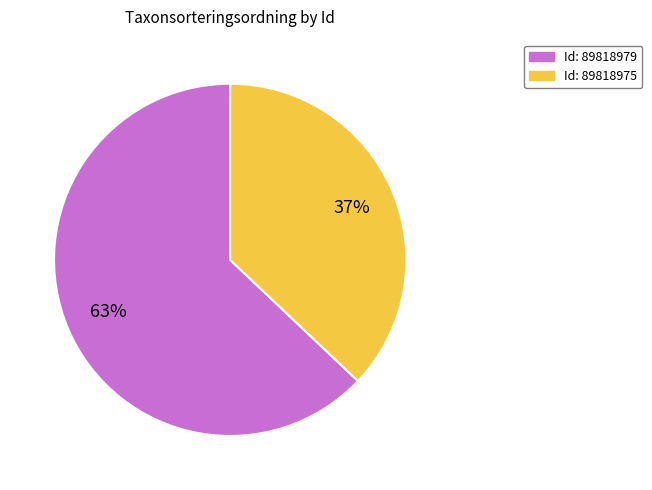

Does any single category account for the majority?

Yes